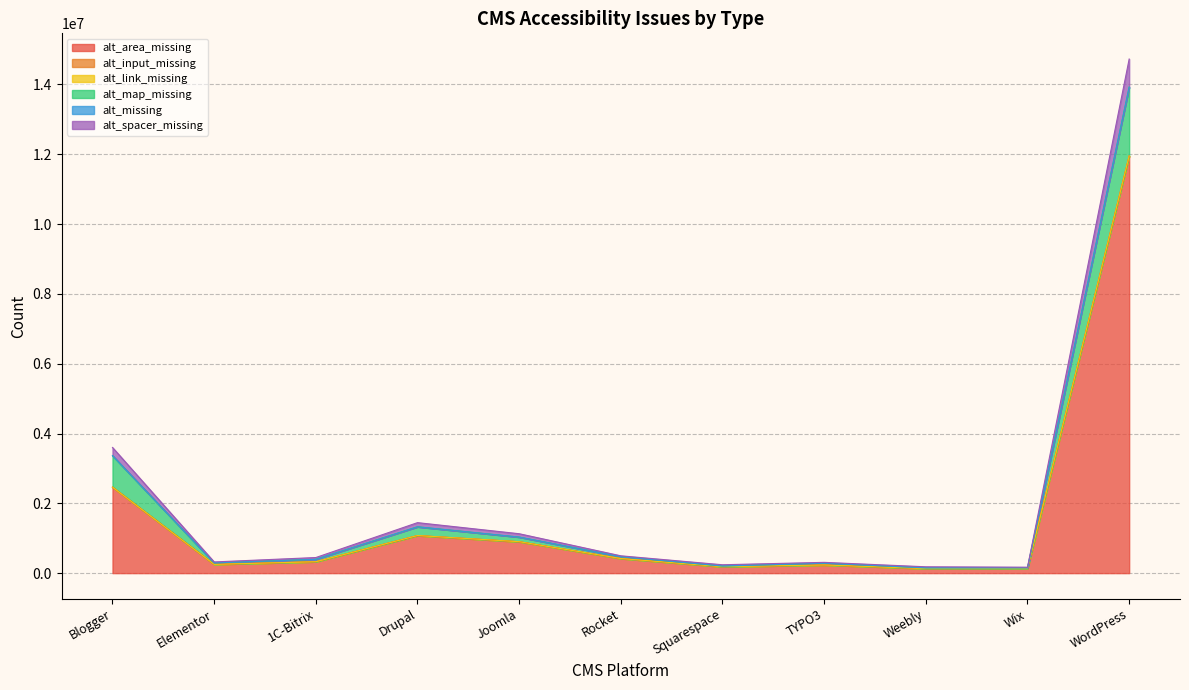

How many lines are shown in the chart?

6